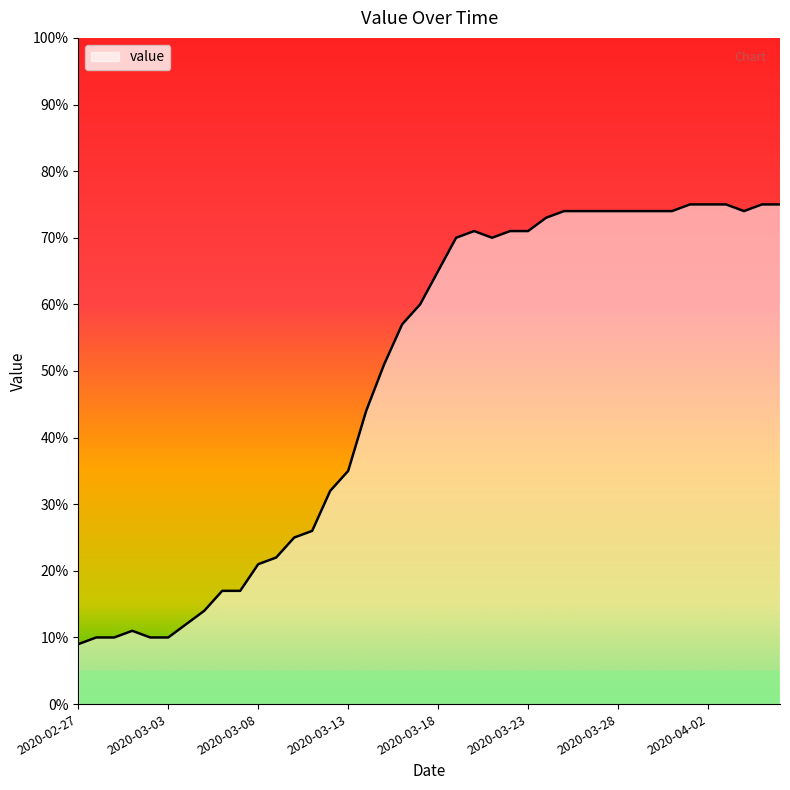

What is the difference between the maximum and minimum values?

66